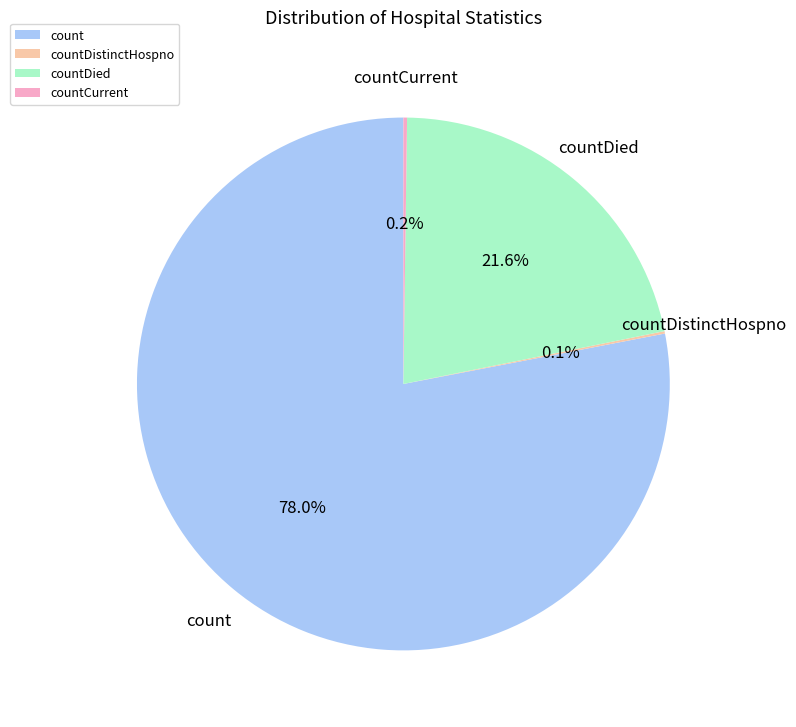

What percentage is the count slice, to the nearest percent?

78%